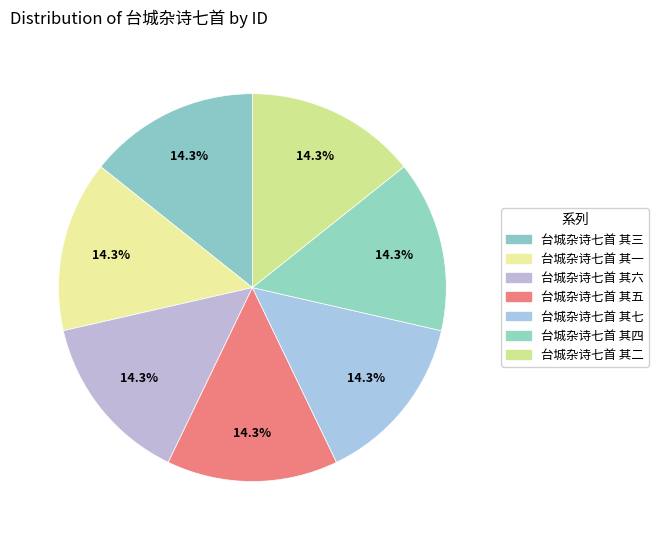

Rank the categories by value from lowest to highest.

台城杂诗七首 其七, 台城杂诗七首 其六, 台城杂诗七首 其五, 台城杂诗七首 其四, 台城杂诗七首 其三, 台城杂诗七首 其二, 台城杂诗七首 其一